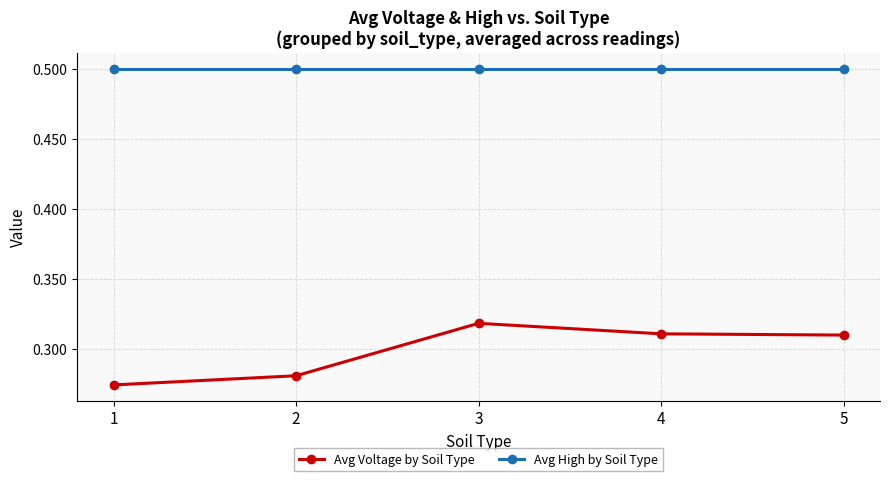

What is the approximate value of Avg High by Soil Type at 1?

0.5